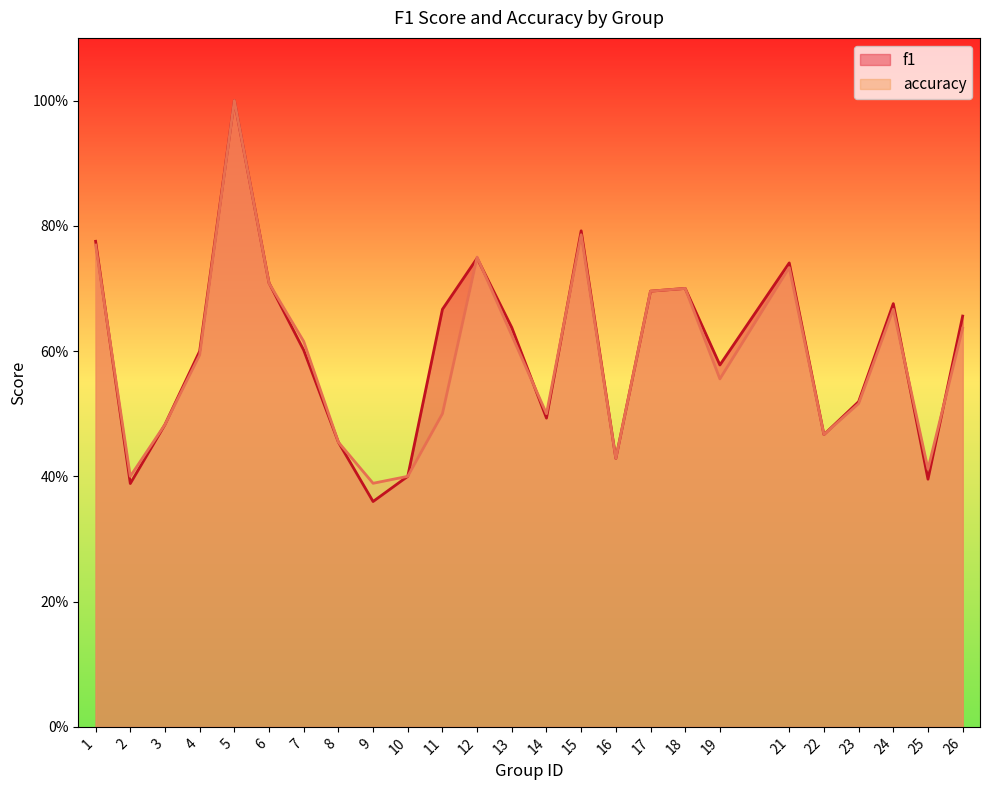

What are all the series names shown in the legend?

f1, accuracy